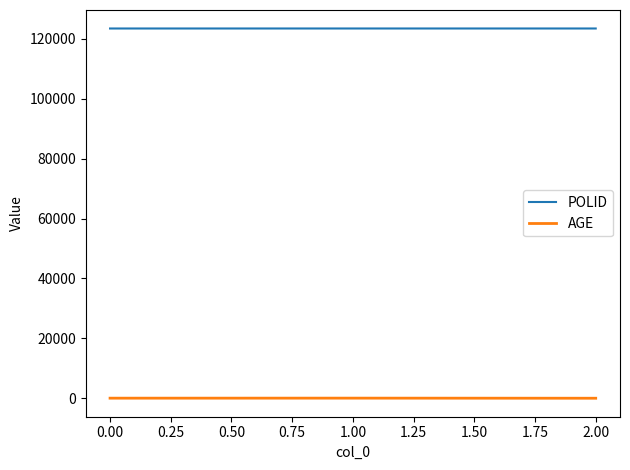

Rank the series by their maximum value, from highest to lowest.

POLID, AGE